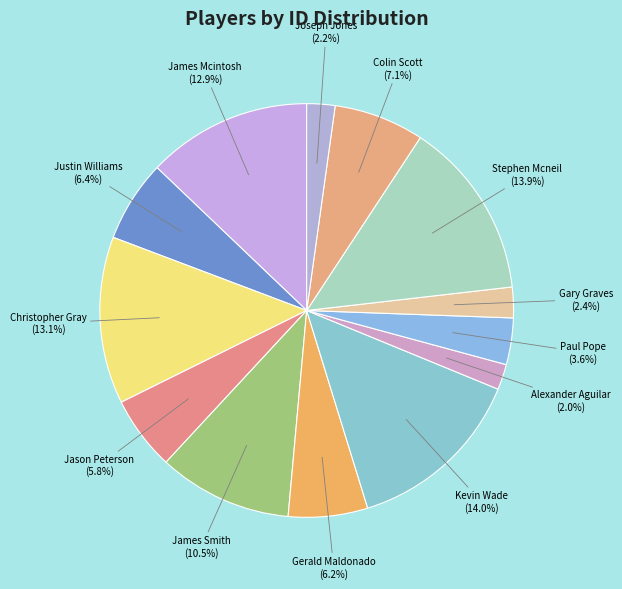

Is there a majority slice in this chart?

No